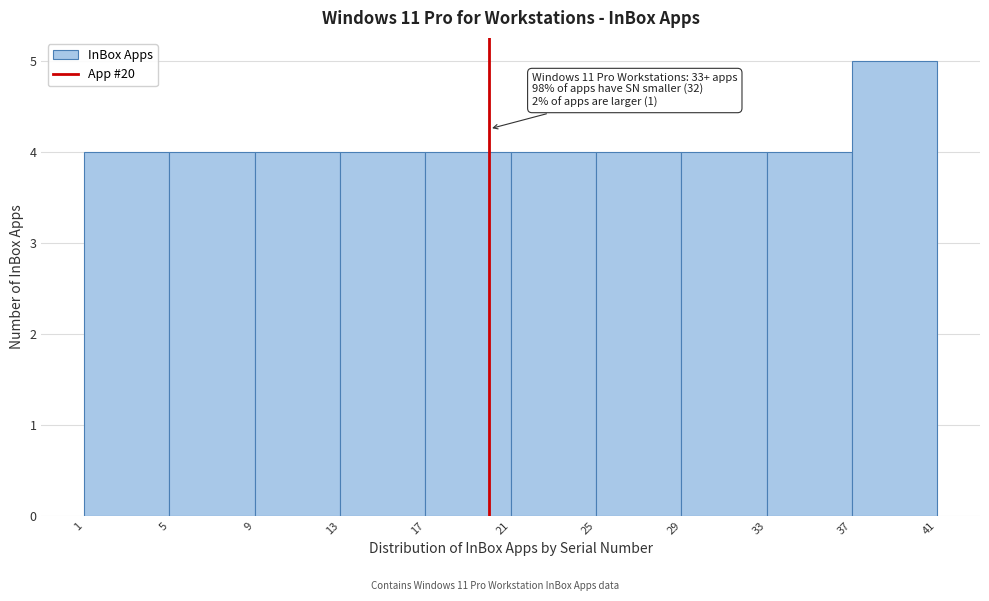

Over which range of the x-axis is the bar tallest?

37 to 41